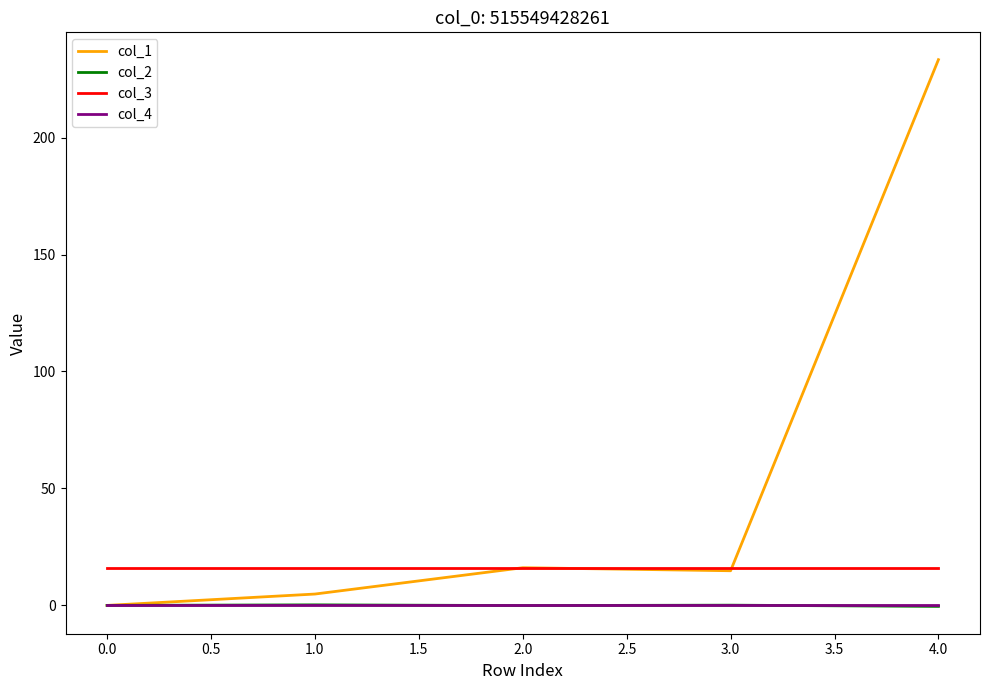

Does the chart have visible grid lines?

No